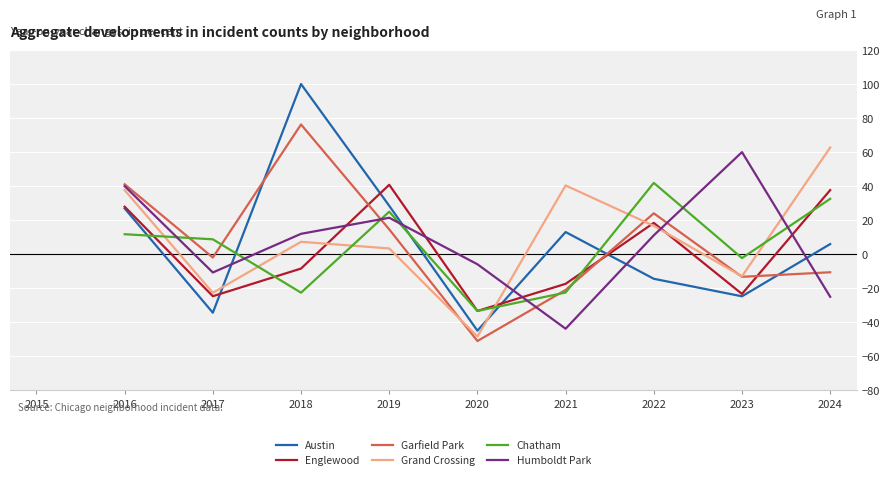

What is the total value across all series at 2016?

185.4